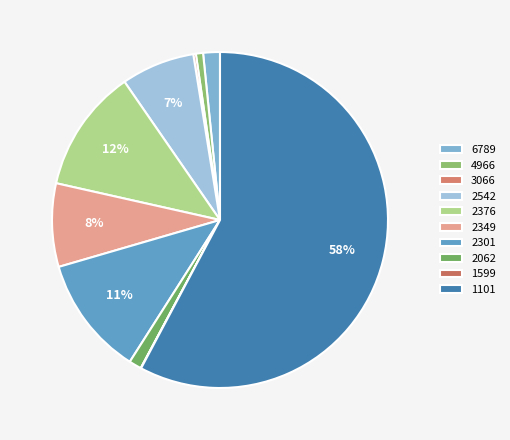

Is it true that 4966 is 1% of the pie?

True